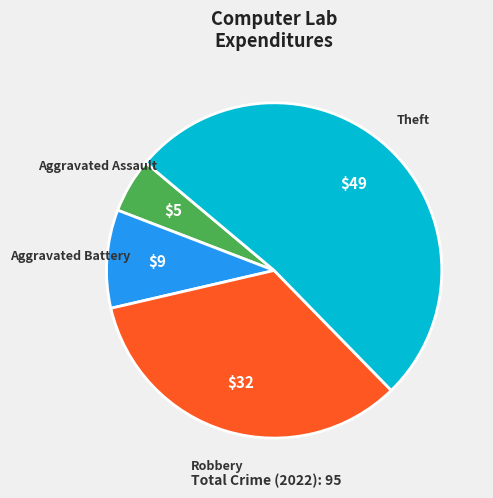

Is it true that Robbery is 27% of the pie?

False